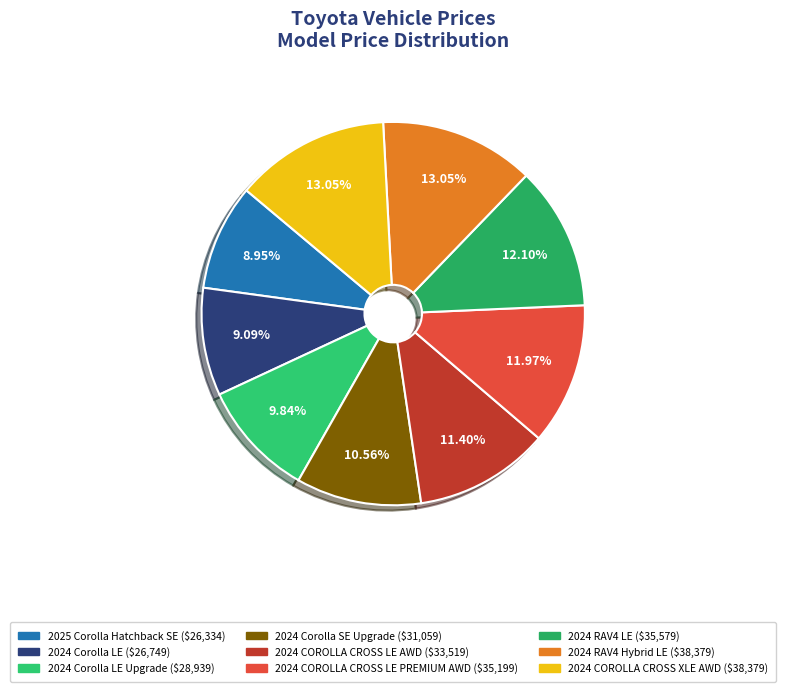

How many slices are in this pie chart?

9